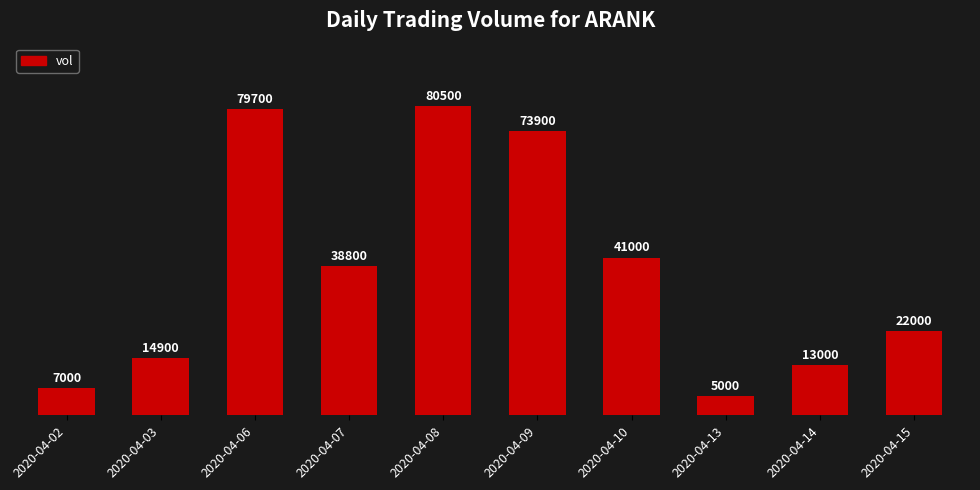

What is the sum of the values at 2020-04-03 and 2020-04-07?

53700